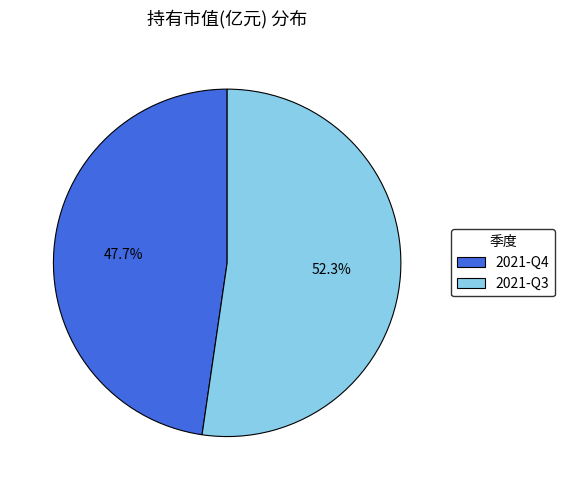

What is the largest slice in the pie chart?

2021-Q3